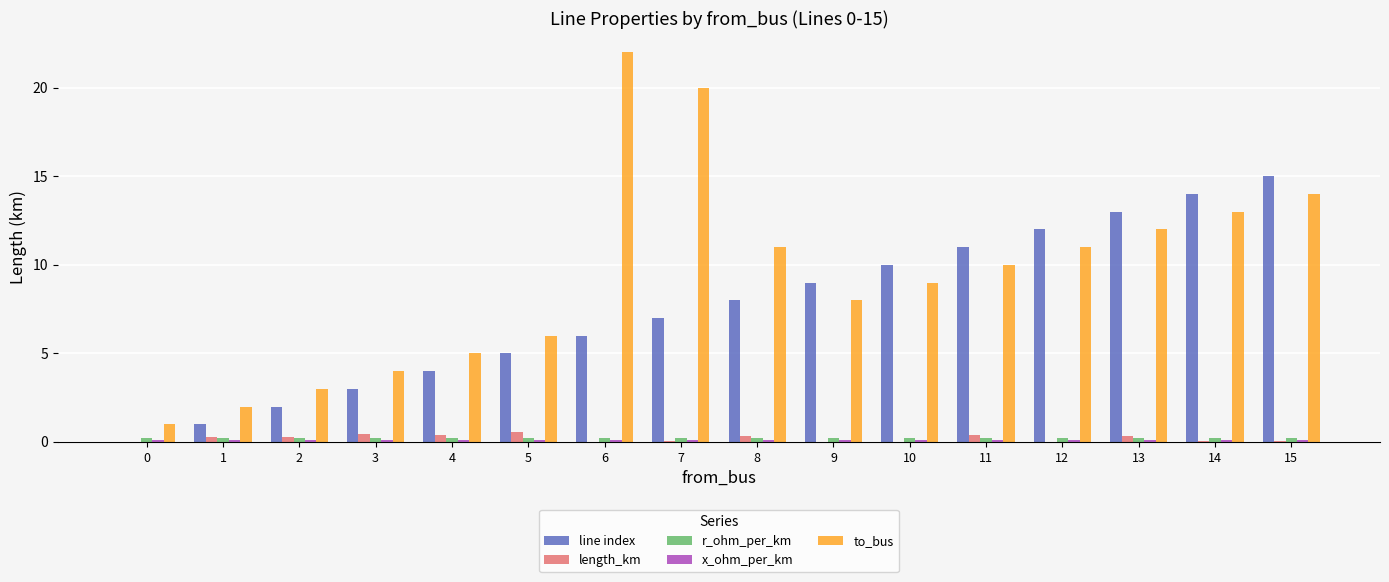

Which series changed the most between 4 and 12?

line index